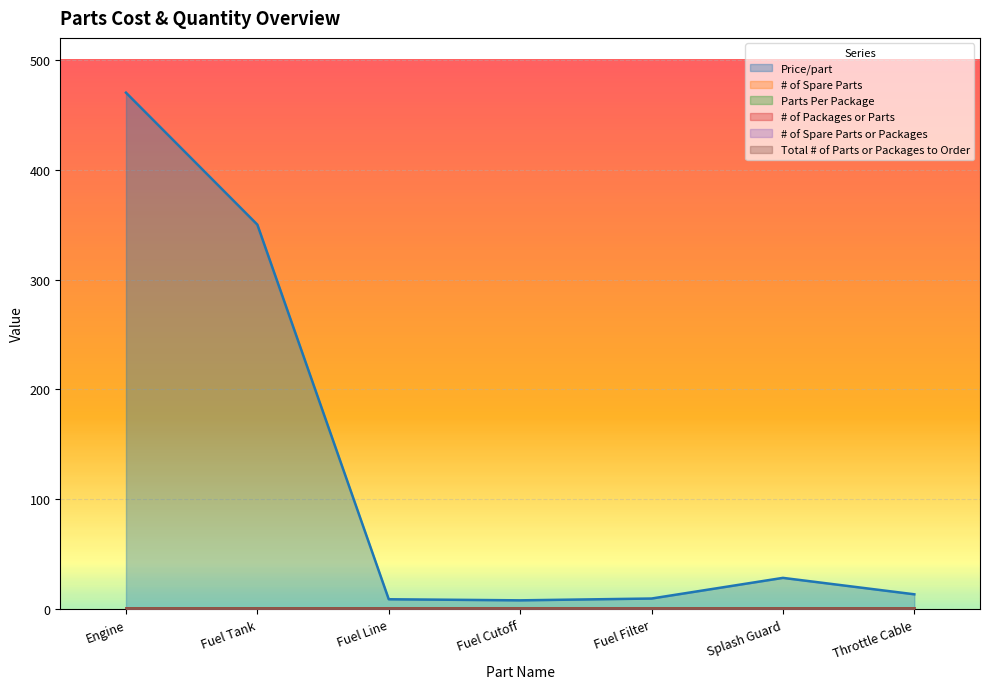

True or false: # of Packages or Parts and # of Spare Parts or Packages cross at least once.

False